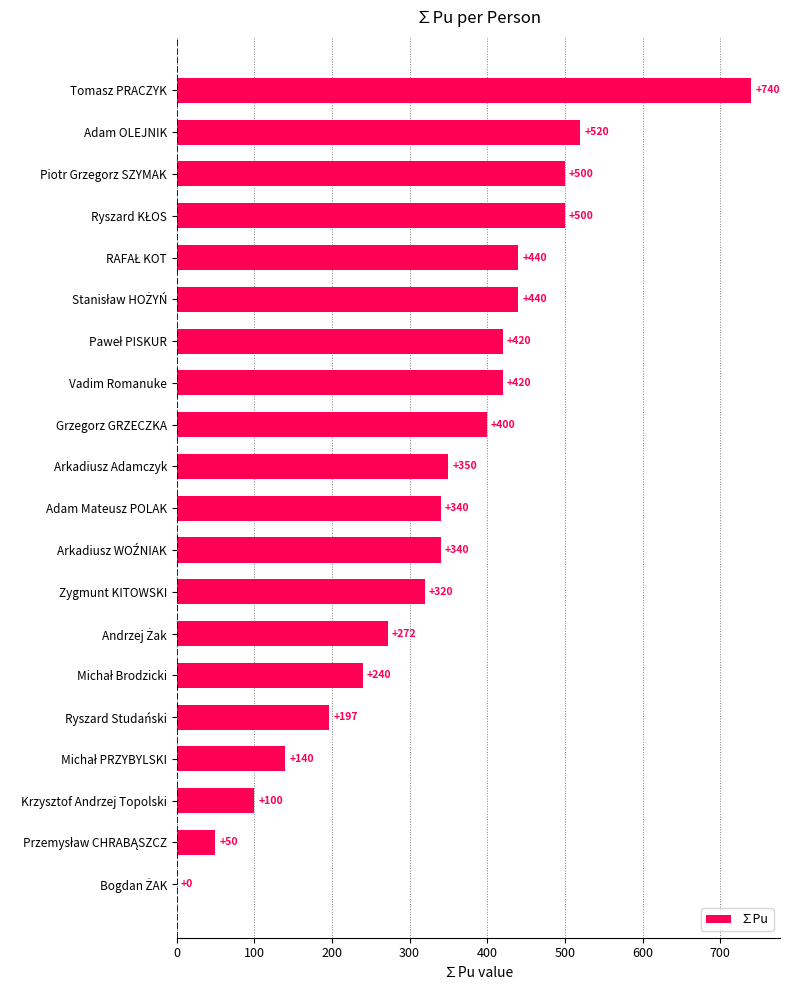

Which category has the highest value across all series?

Tomasz PRACZYK